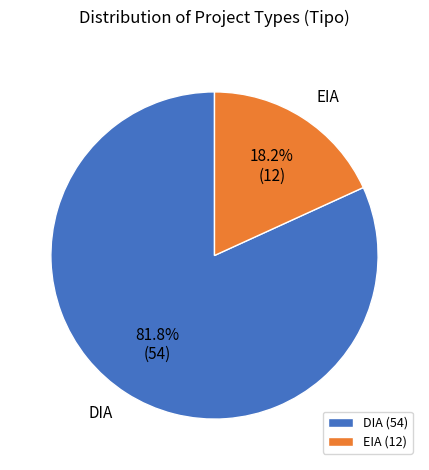

To the nearest percent, what percentage of the pie is DIA?

82%